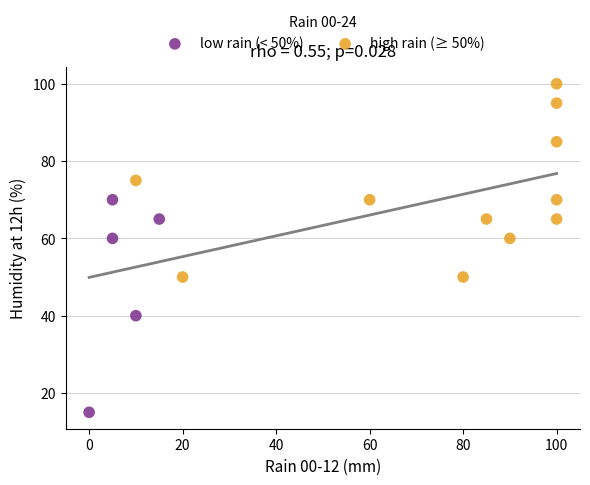

Which series reaches the maximum Y coordinate?

high rain (≥ 50%)